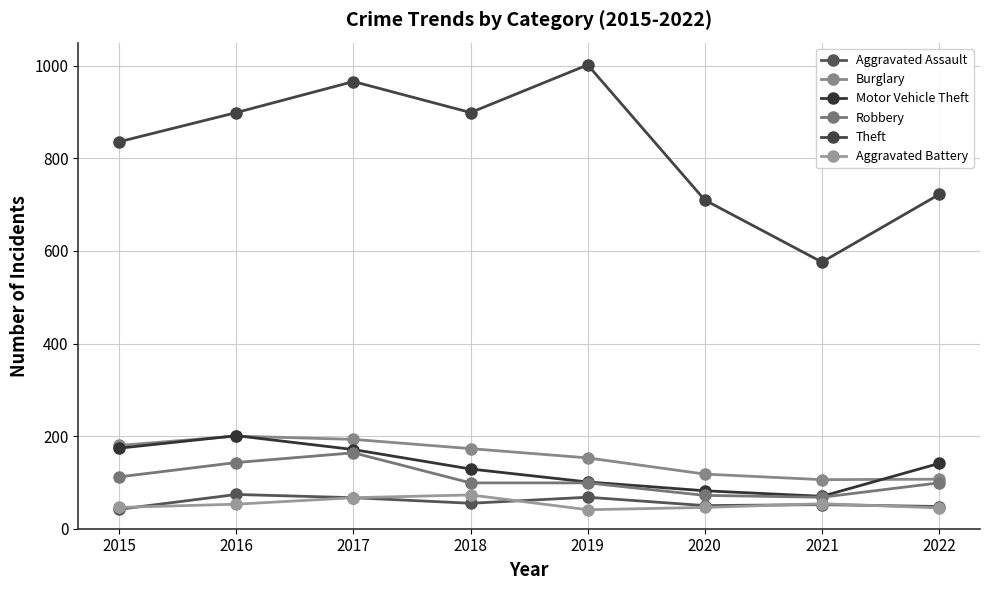

Which series has the largest total across all categories?

Theft